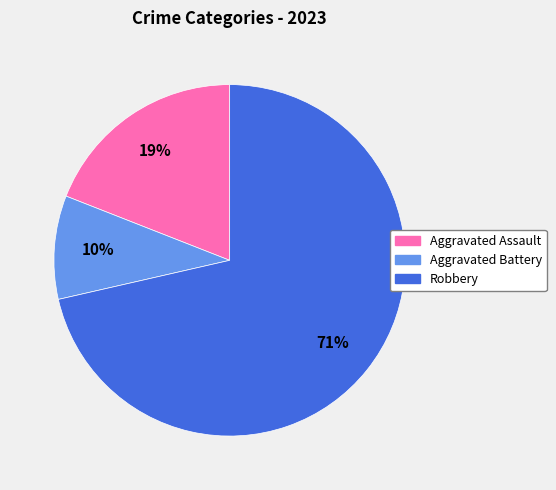

Is there a majority slice in this chart?

Yes